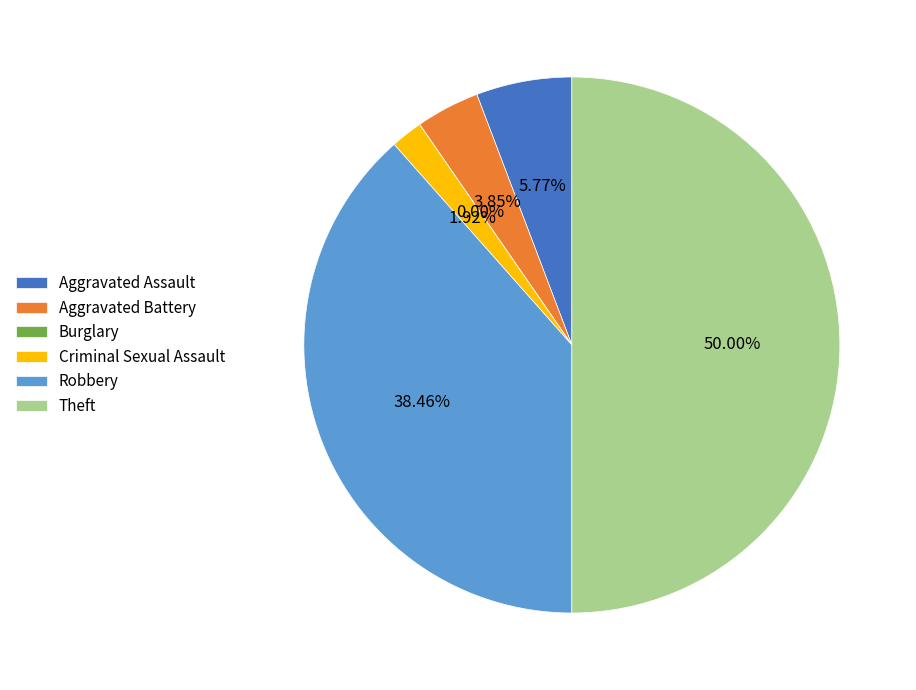

To the nearest percent, what is the average slice percentage?

17%